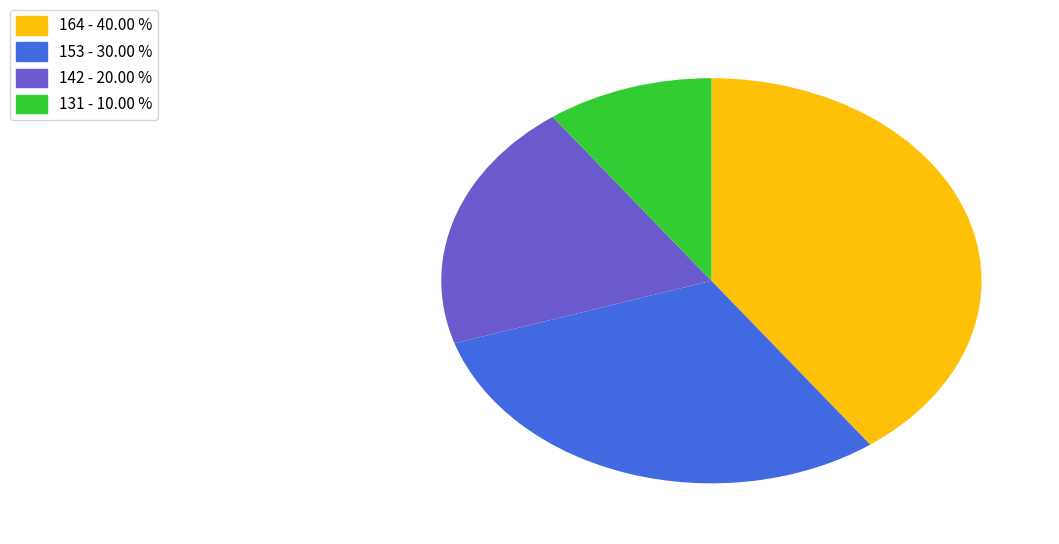

Does any single category account for the majority?

No